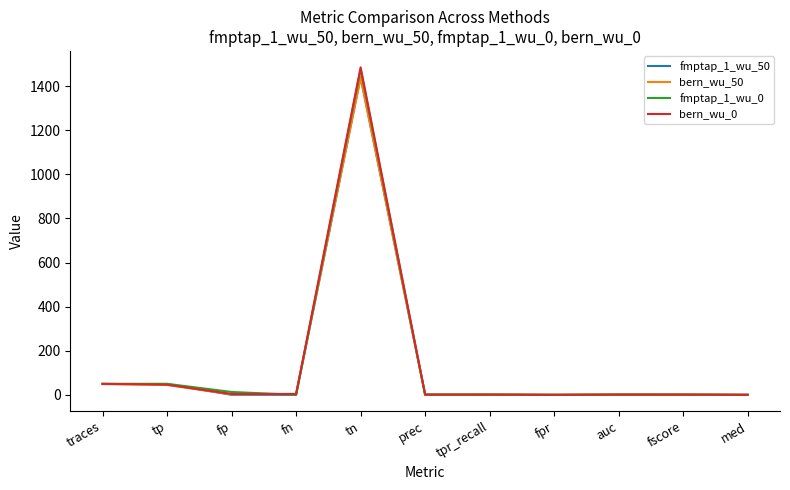

True or false: fmptap_1_wu_50 has a value of 601.4 at med.

False